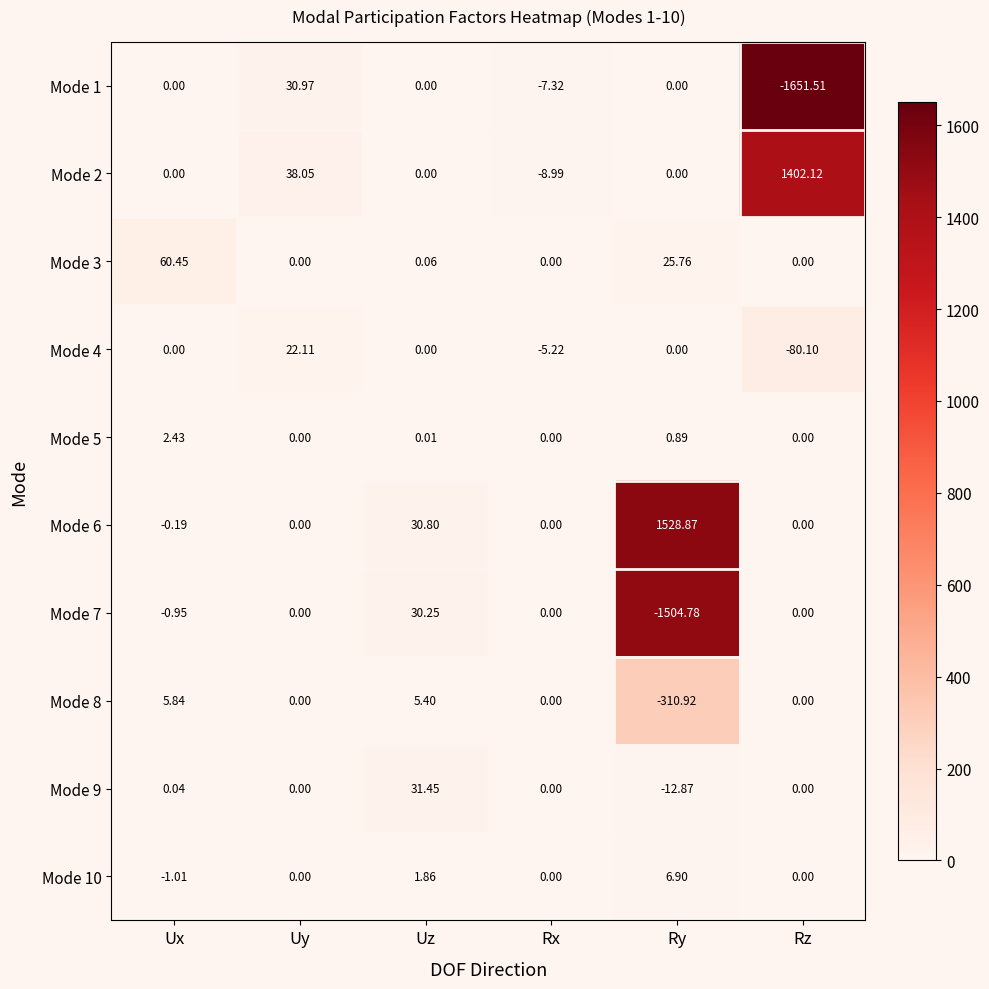

At which label is Mode 4 closest to -28?

Rx